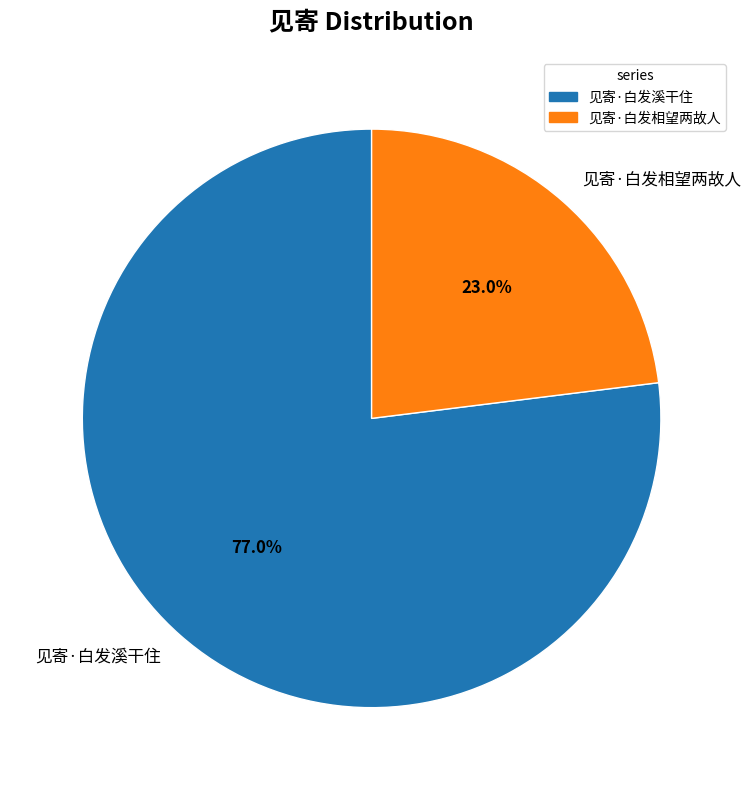

Is it true that 见寄·白发溪干住 is 77% of the pie?

True